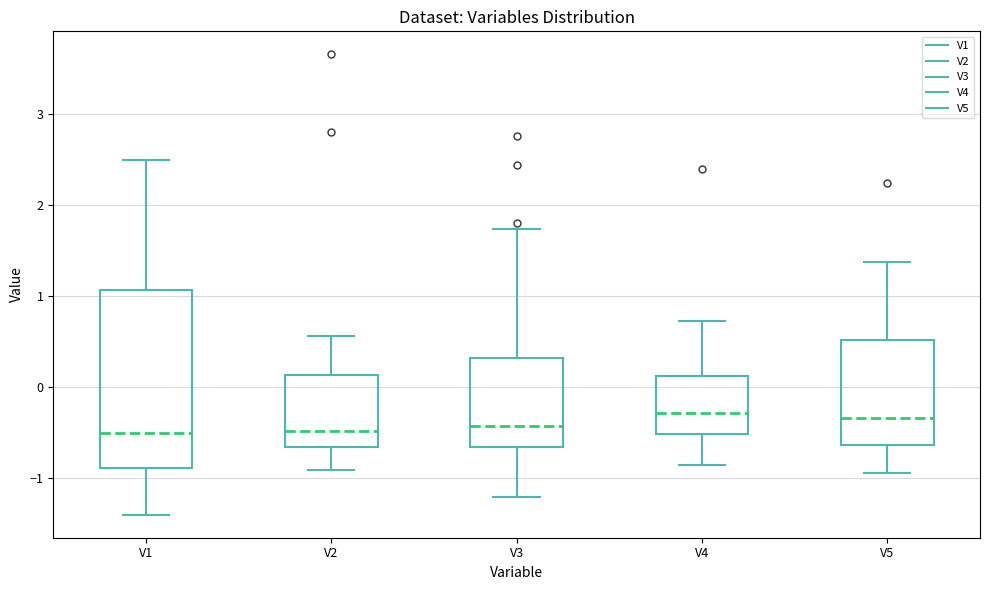

Where does the lower whisker of the box for V1 end on the y-axis? The values are not printed on the chart, so give them approximately, as read against the axis.

-1.4